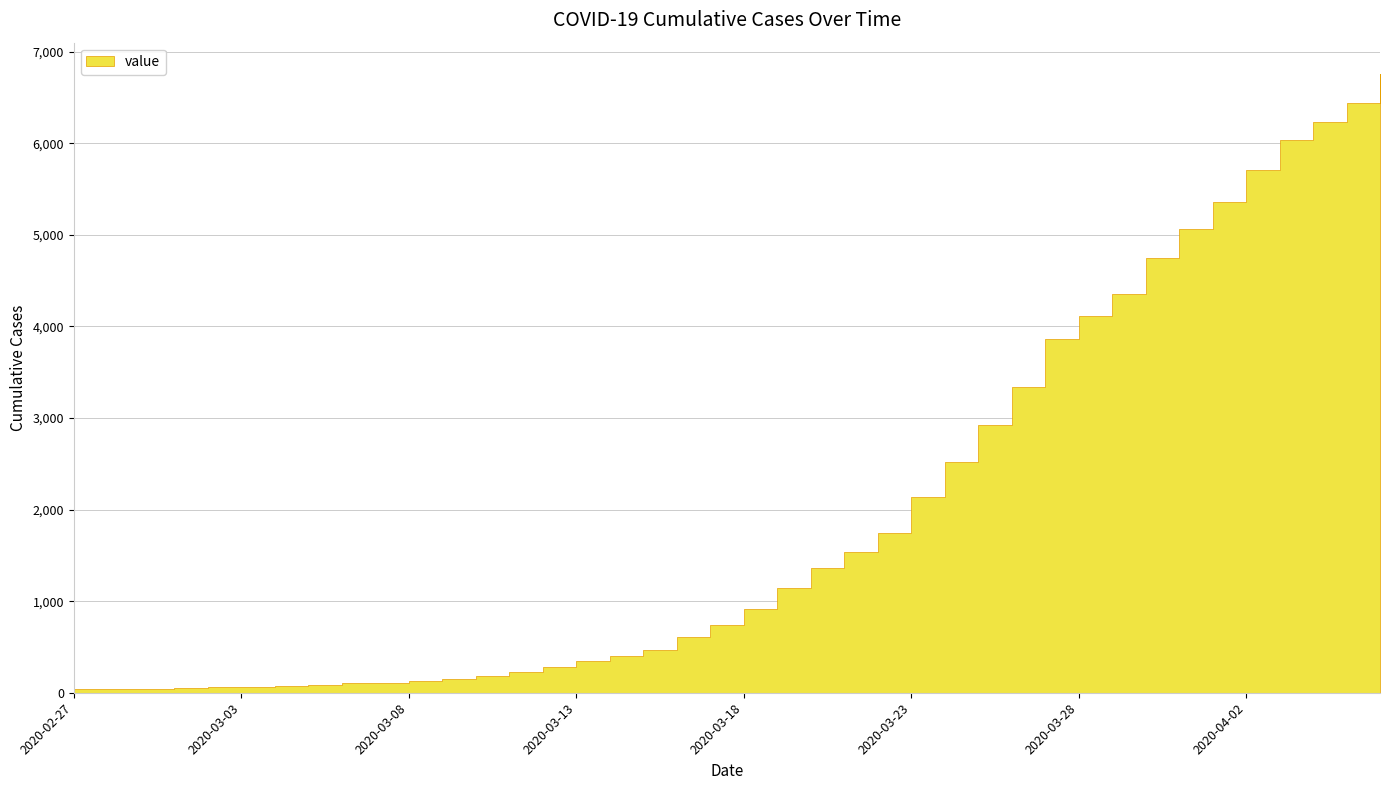

Reading right to left, what are all the values shown in this chart?

6760	6437	6228	6040	5709	5363	5065	4747	4353	4119	3858	3342	2921	2523	2140	1742	1532	1359	1142	909	742	605	465	398	345	279	224	181	154	130	111	102	88	78	68	62	52	45	44	41